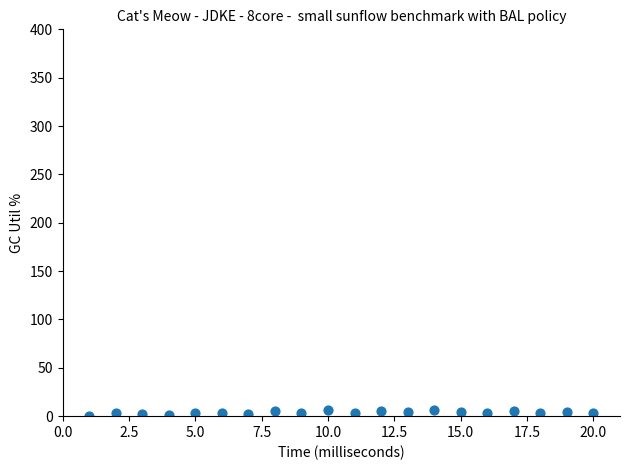

What is the range of Y values (max minus min)?

6